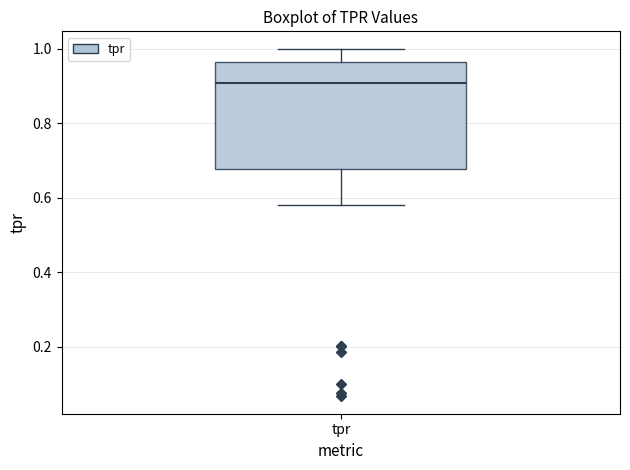

Where does the lower whisker of the box for tpr end on the y-axis? The values are not printed on the chart, so give them approximately, as read against the axis.

0.58